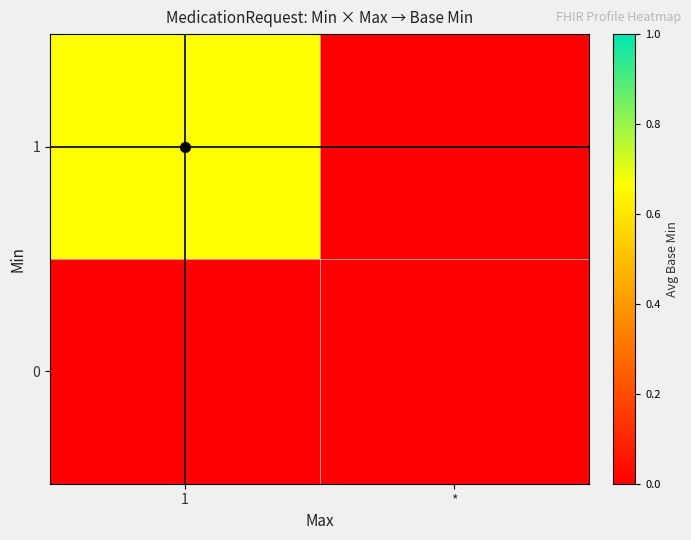

Reading left to right, extract all data points from this chart.

0: 1=0.0	*=0.0
1: 1=0.7	*=-0.1